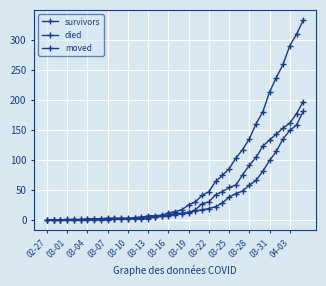

How many values in the survivors series are below 11?

19